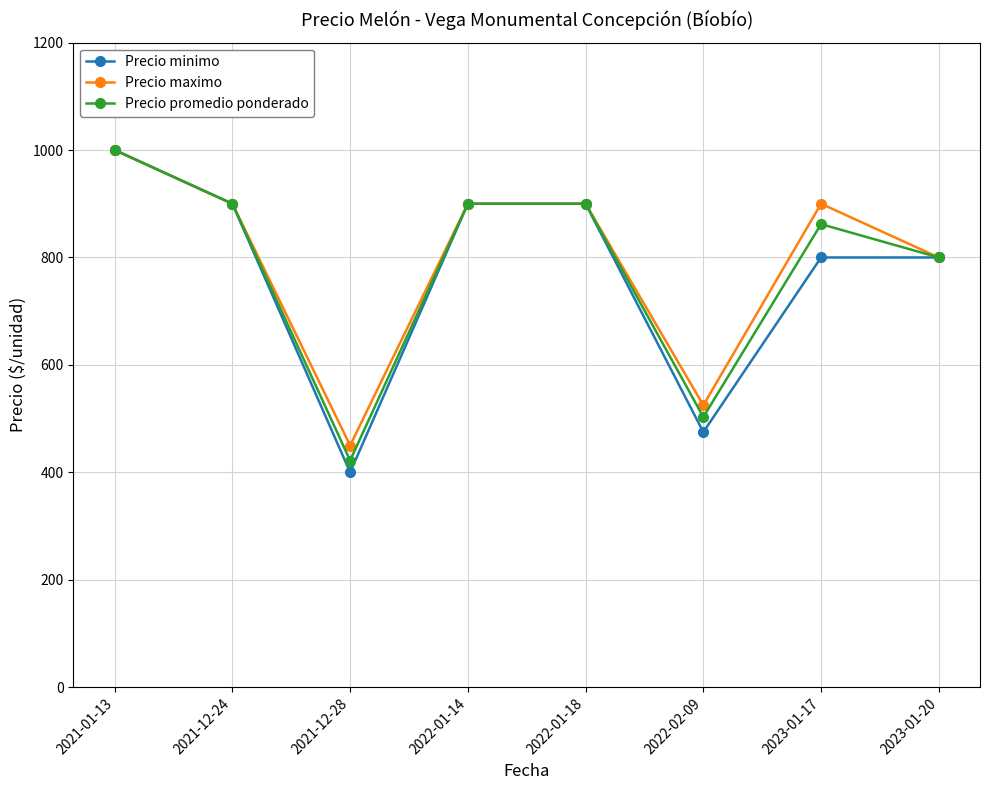

What is the total value across all series at 2022-02-09?

1503